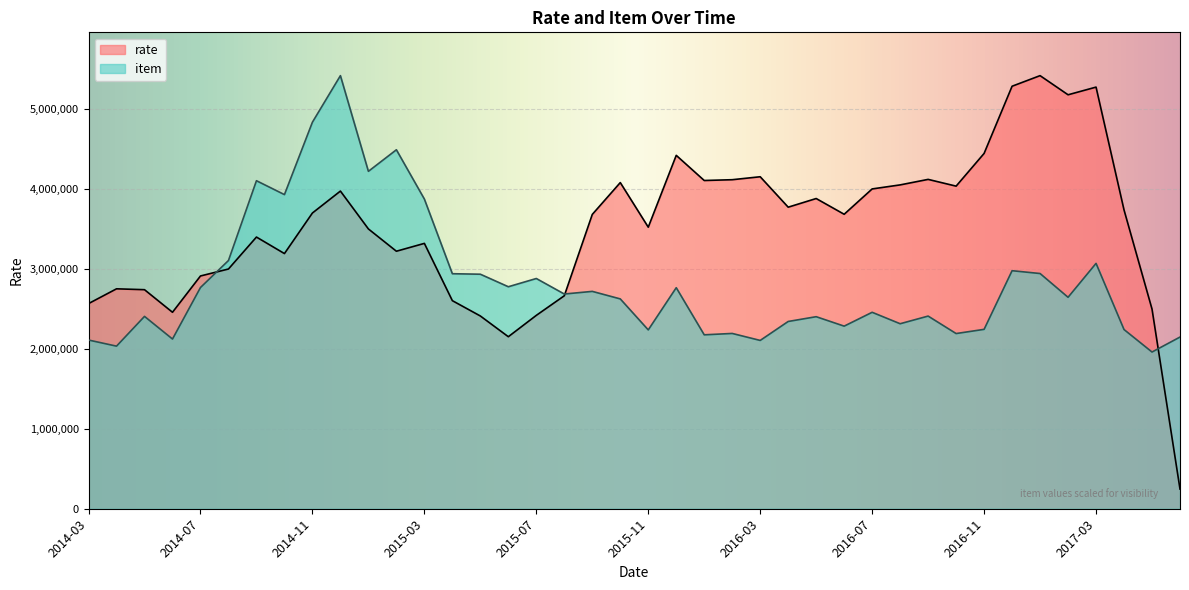

Between 2016-09 and 2014-11, which is larger?

2016-09